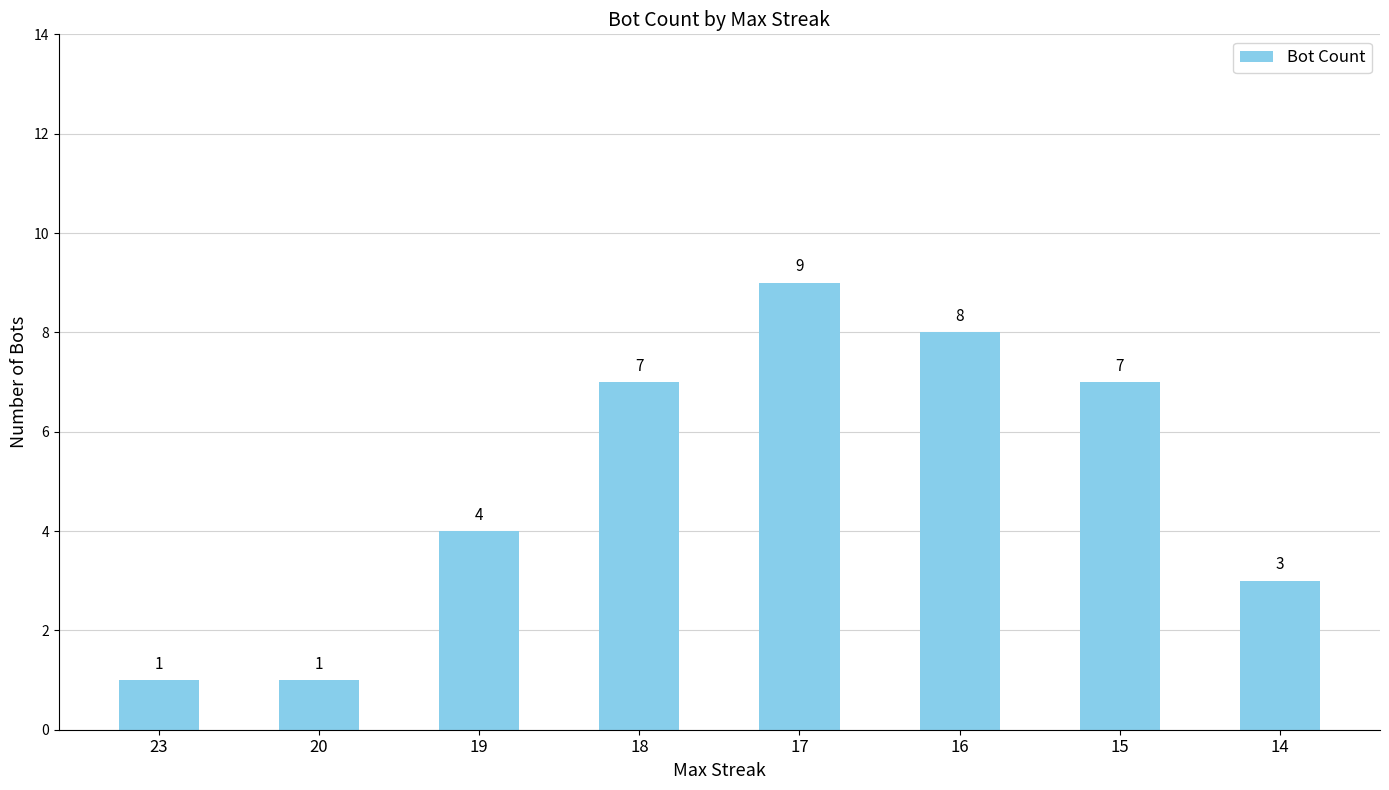

Between 17 and 18, which is larger?

17